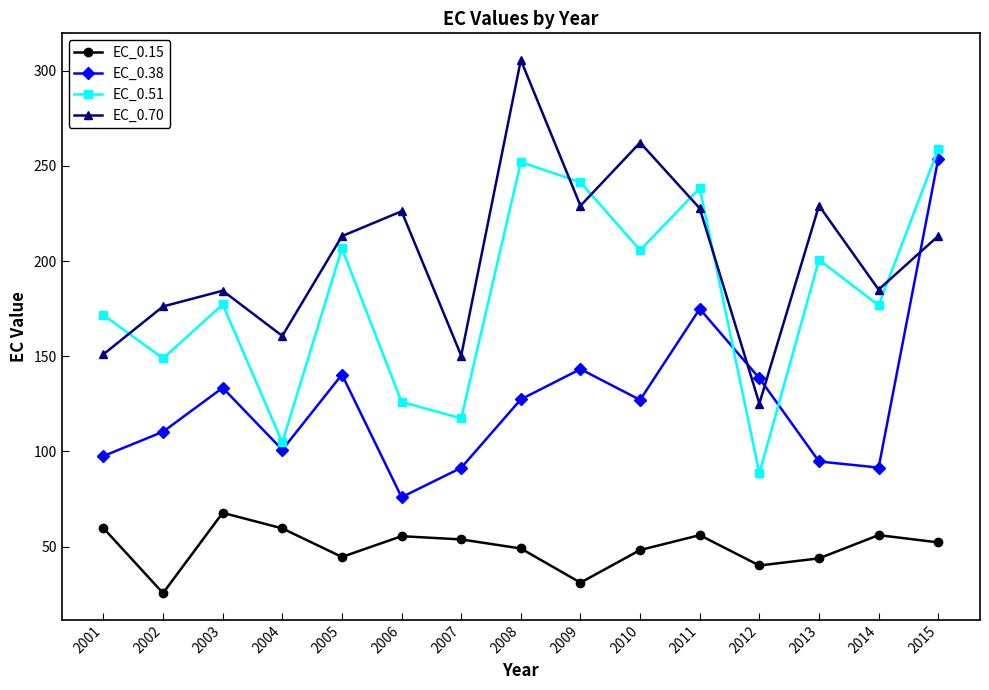

What is the value of the EC_0.51 point at the 13th from the left?

200.7